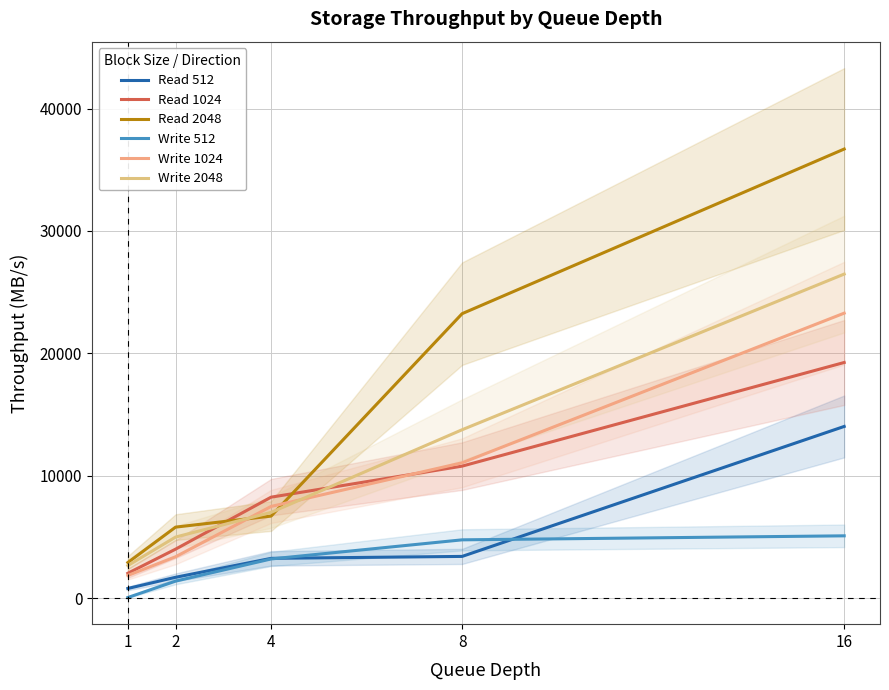

Which series has the largest total across all categories?

Read 2048